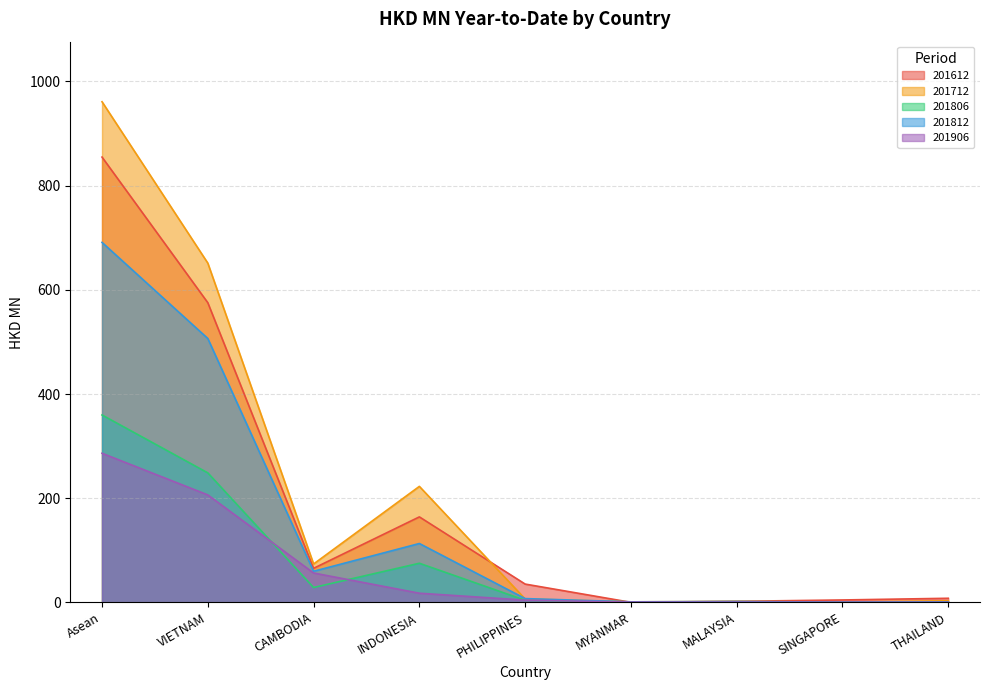

What position from the left is PHILIPPINES?

5